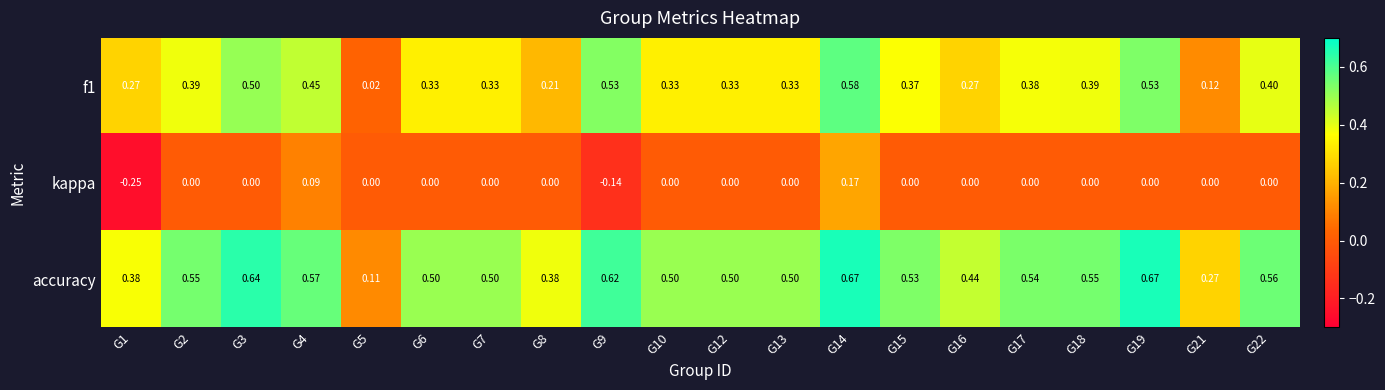

Which series changed the most between G1 and G18?

kappa